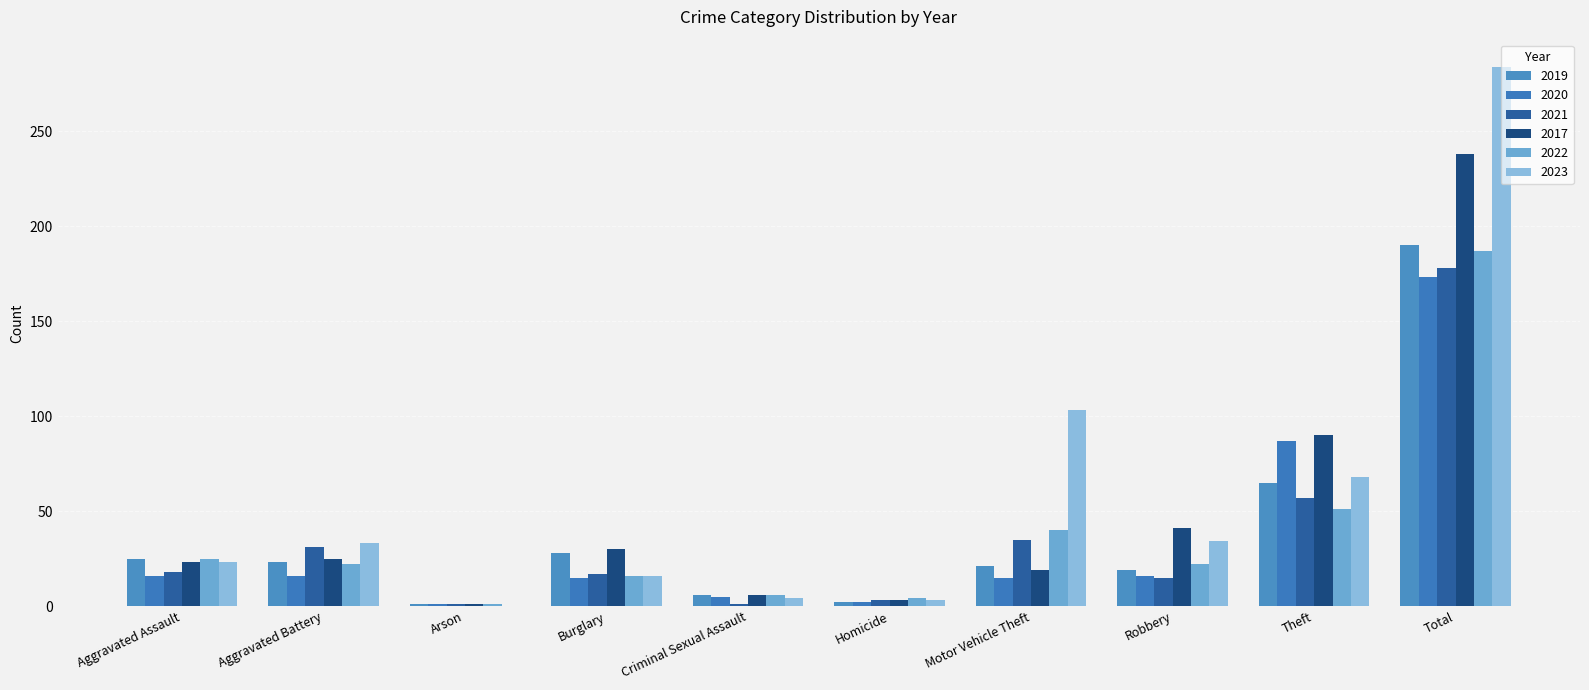

What is the maximum value shown in the chart?

284